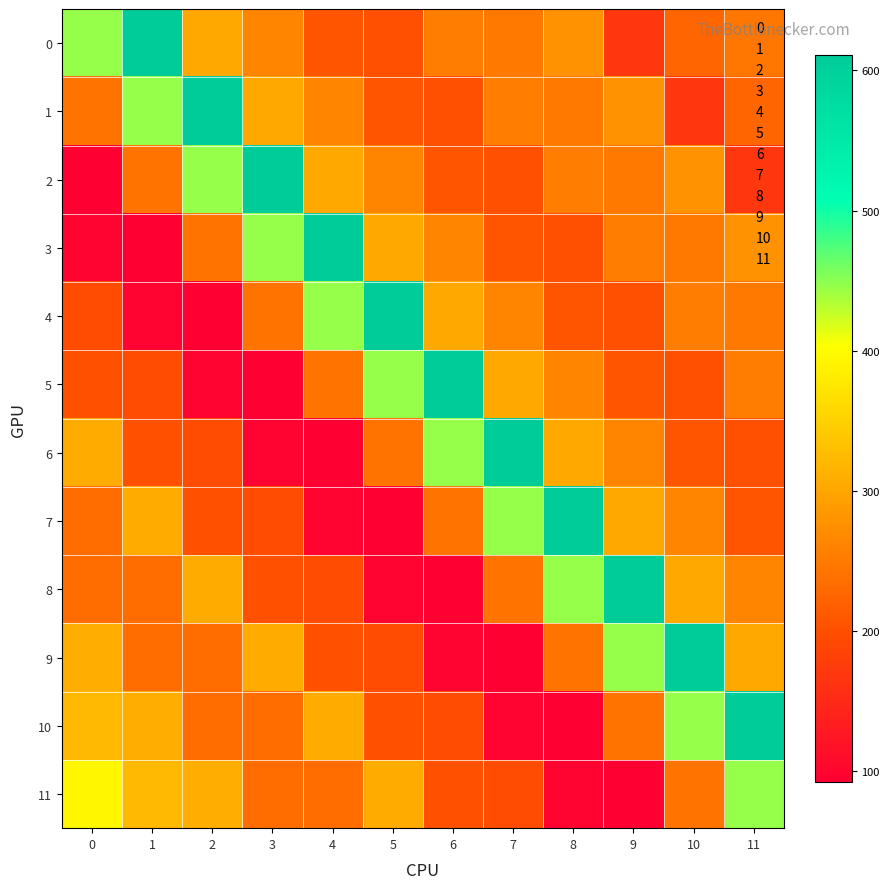

What is the spread (max minus min) of values at 8?

518.6